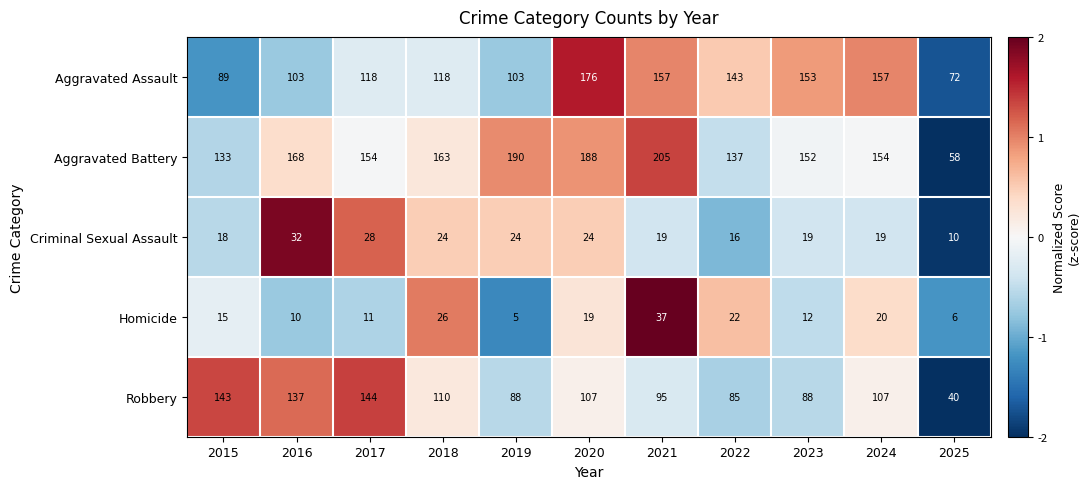

Which series has the largest total across all categories?

Aggravated Battery